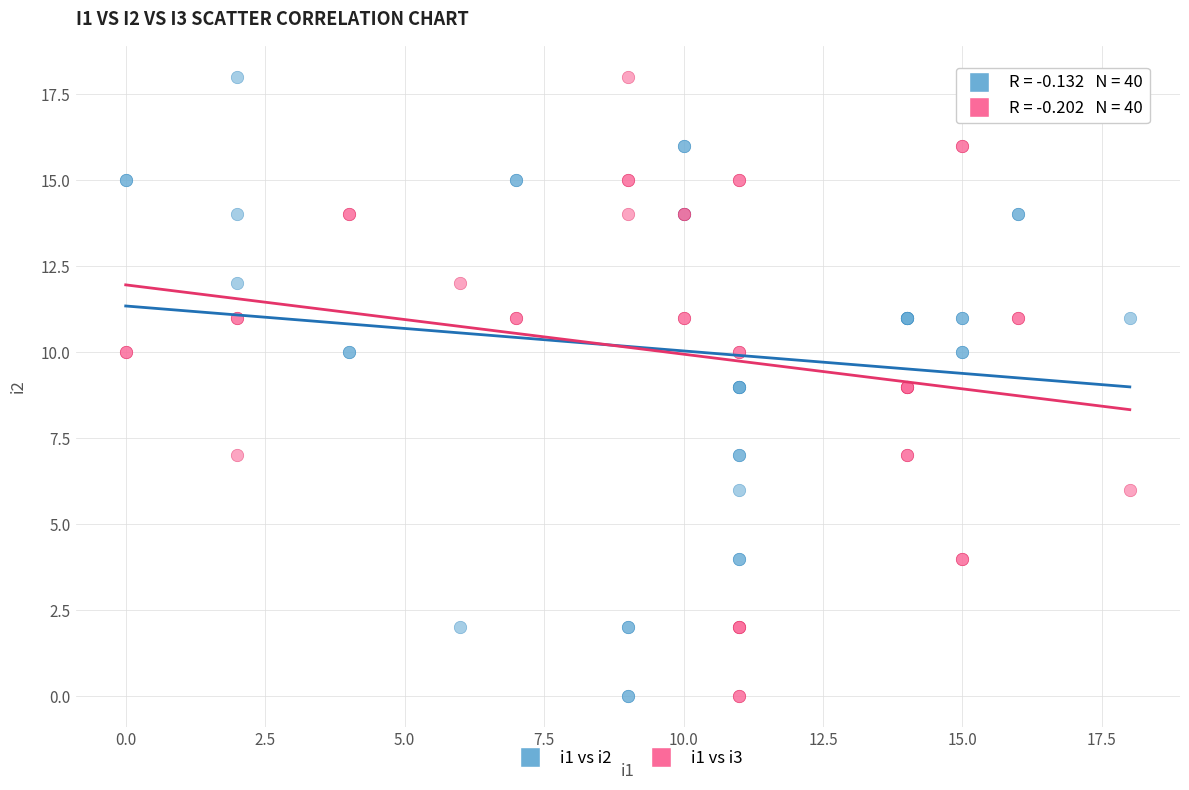

What is the X range (max minus min) for the scatter plot?

18